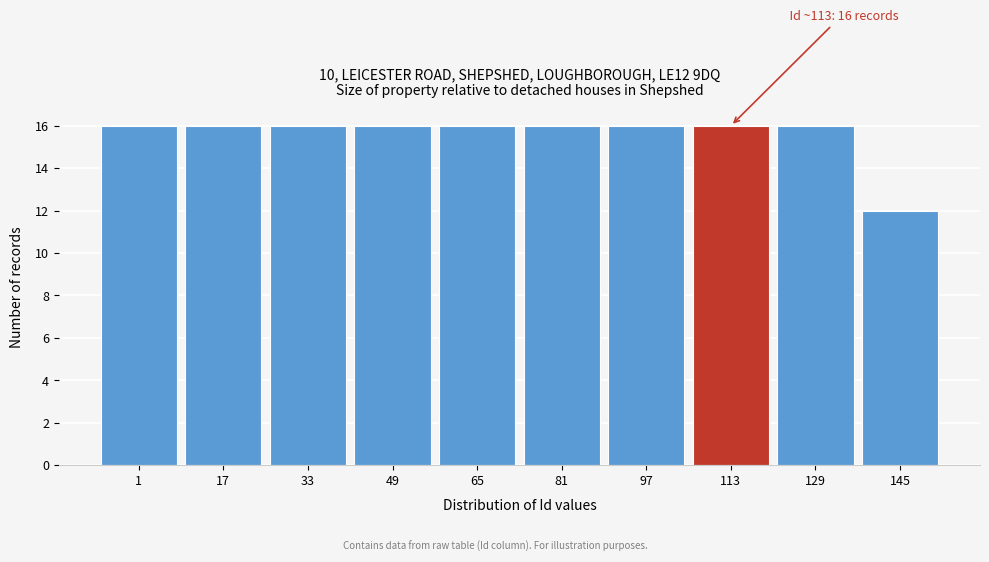

Reading left to right, extract all data points from this chart.

1=16	17=16	33=16	49=16	65=16	81=16	97=16	113=16	129=16	145=12